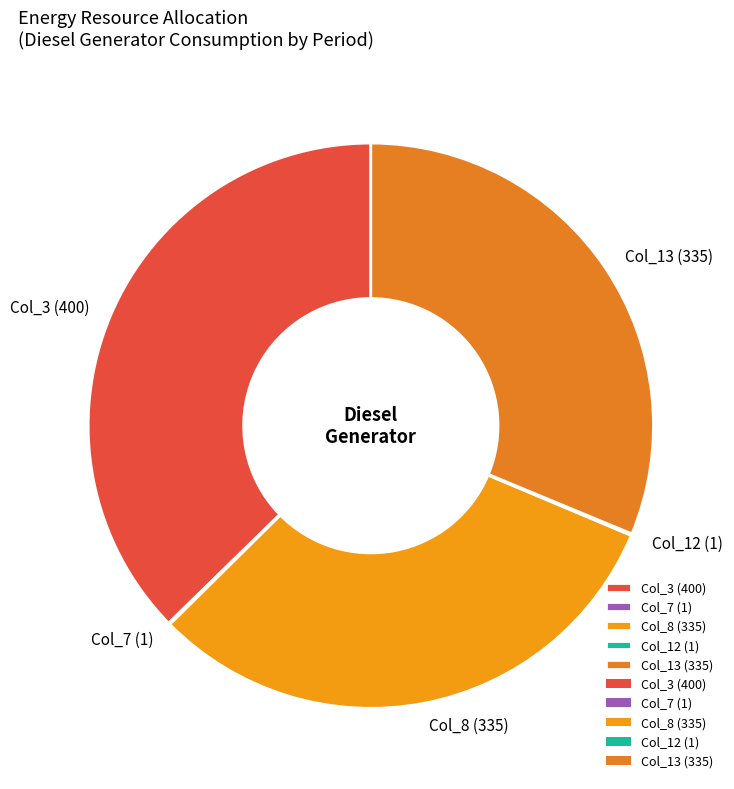

Is there a majority slice in this chart?

No